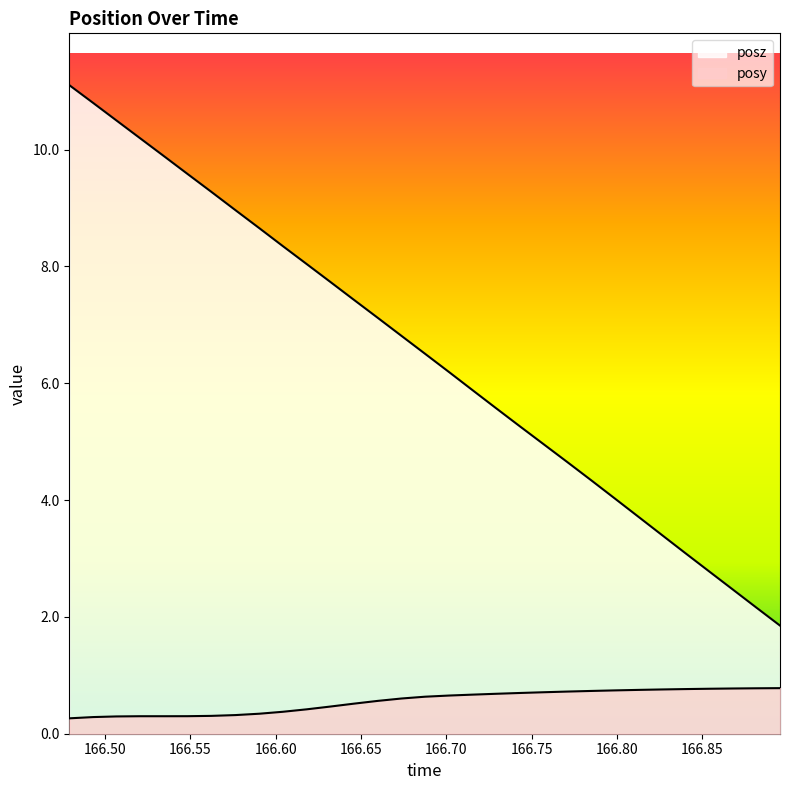

How many lines are shown in the chart?

2